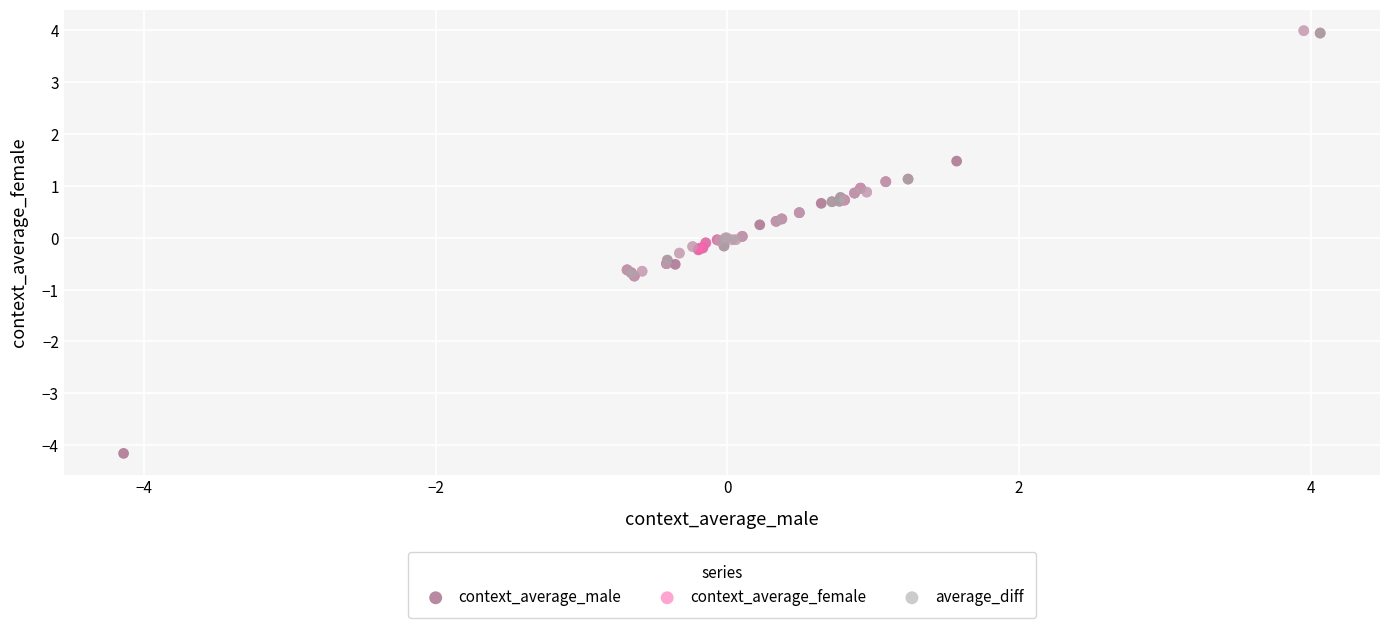

Which series has the largest Y range (max minus min)?

context_average_male